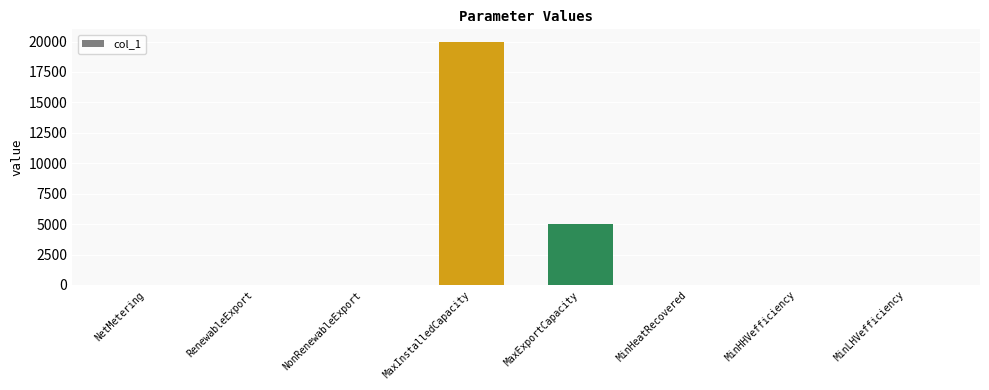

Which has a higher value, MaxExportCapacity or NonRenewableExport?

MaxExportCapacity